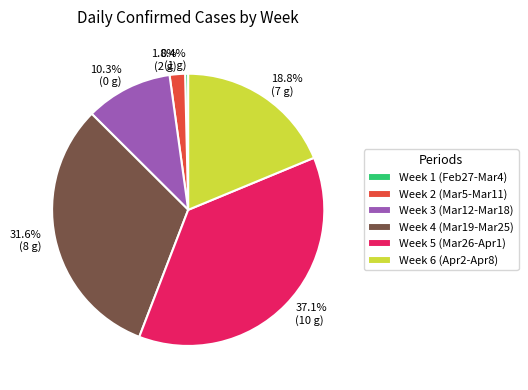

Between 1.8% (2 g) and 10.3% (0 g), which is larger?

10.3% (0 g)